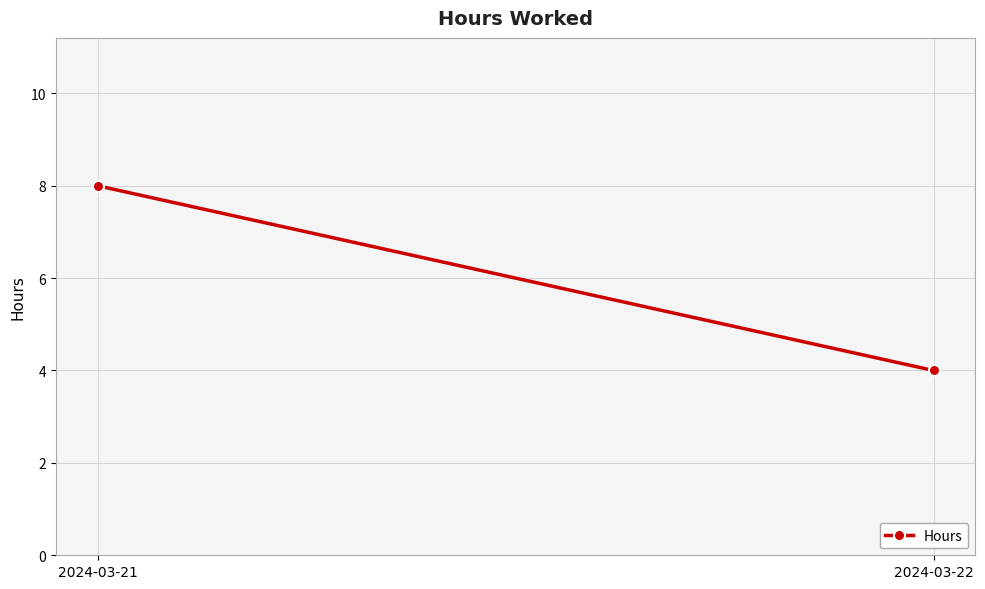

What is the greatest value displayed?

8